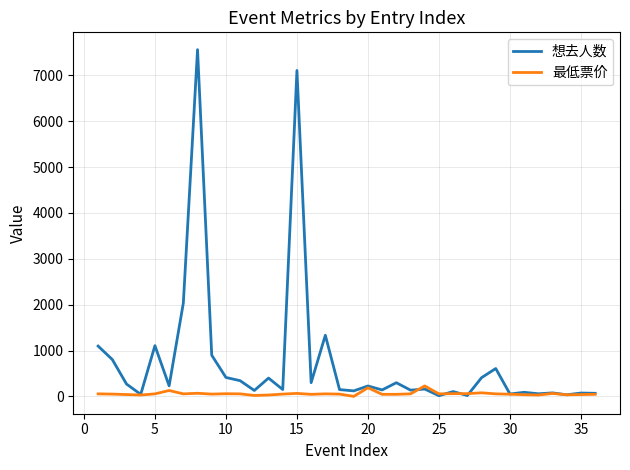

Which series has the widest spread of values?

想去人数